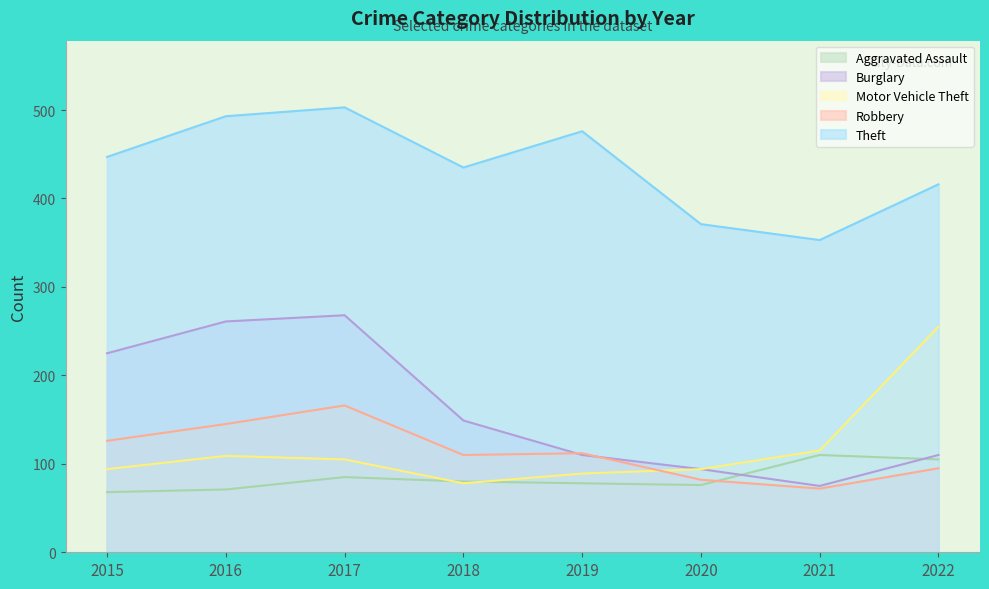

After their last crossing, which series has the higher values: Robbery or Burglary?

Burglary